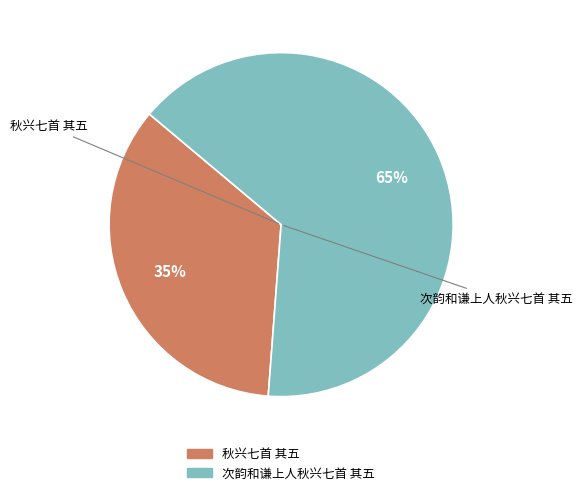

To the nearest percent, what is the difference between the 次韵和谦上人秋兴七首 其五 and 秋兴七首 其五 slice percentages?

30%